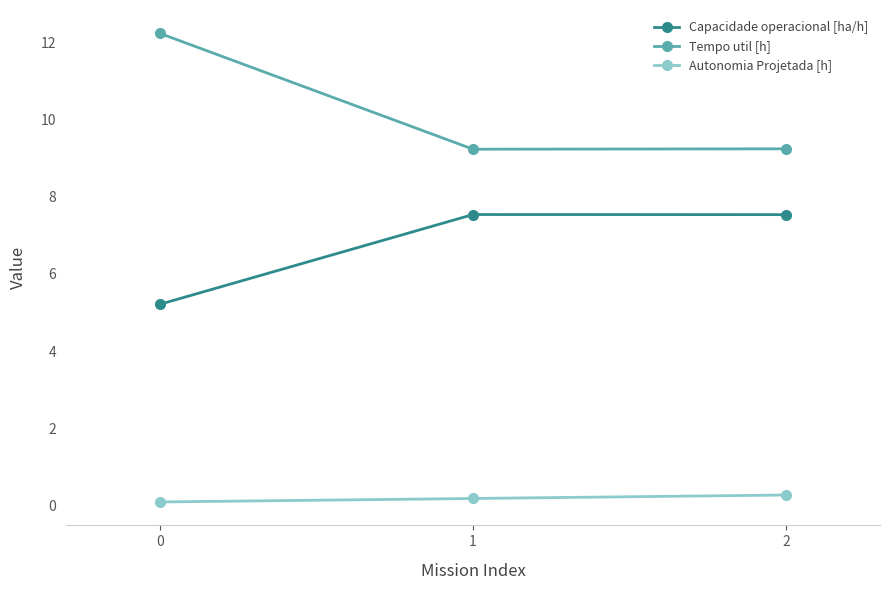

What is the difference between the maximum and second lowest values in the Tempo util [h] series?

3.0